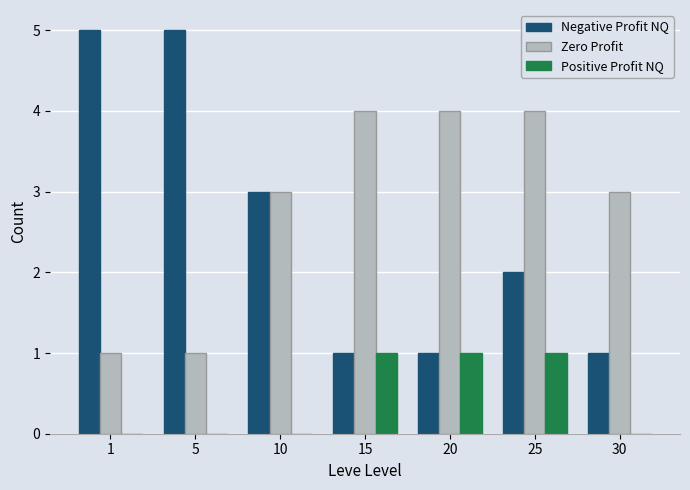

Which series has the largest total across all categories?

Zero Profit